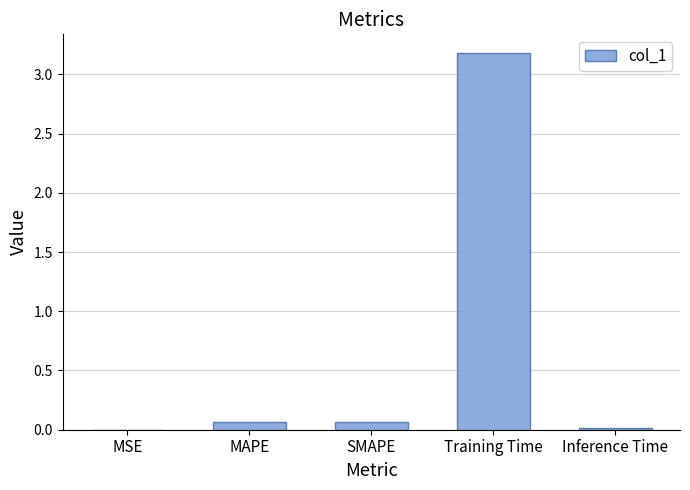

What is the greatest value displayed?

3.2